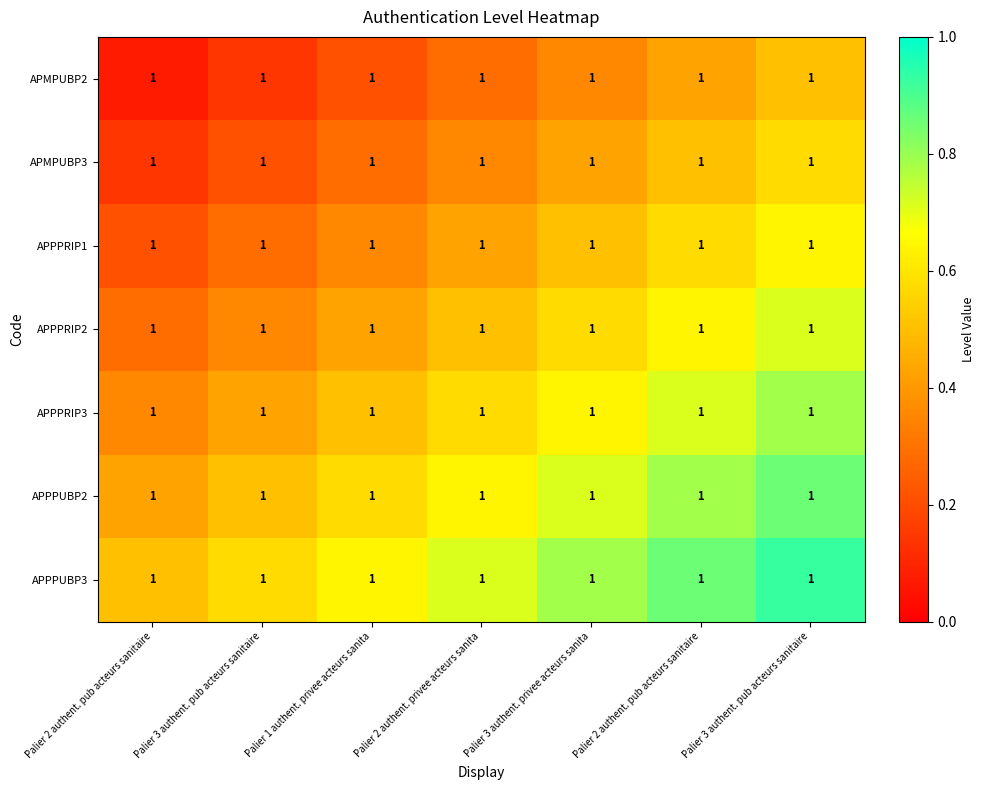

The value of APPPRIP1 at Palier 3 authent. pub acteurs sanitaire is 0.3. True or false?

True